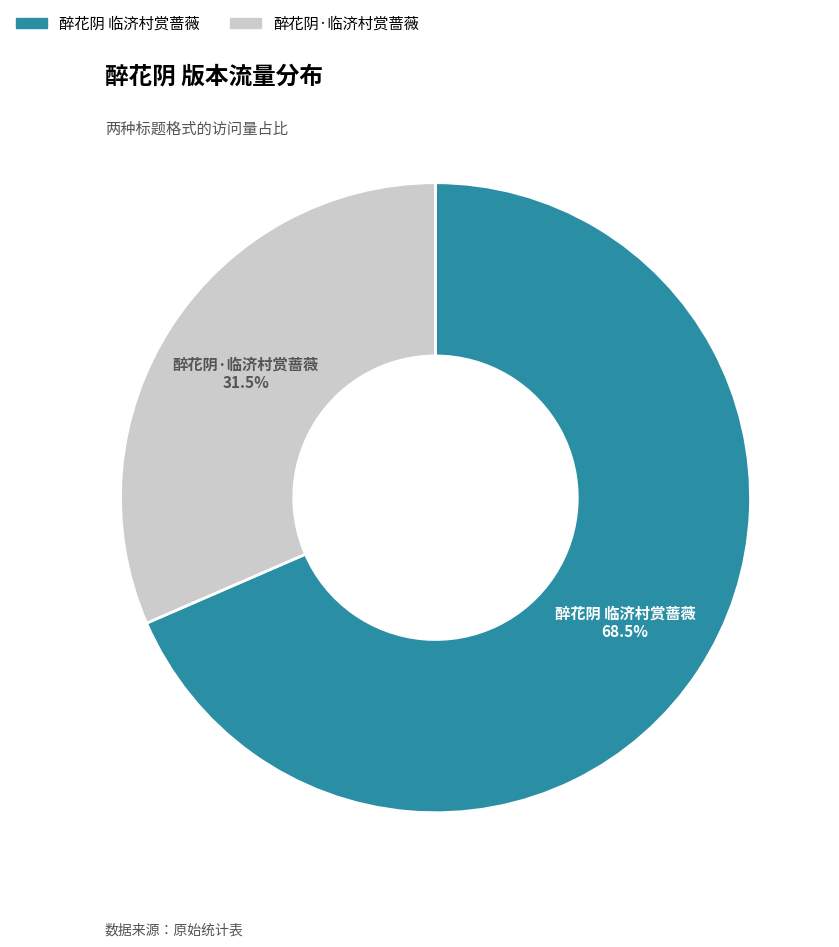

Do 醉花阴·临济村赏蔷薇 and 醉花阴 临济村赏蔷薇 together represent more than half of the pie?

Yes